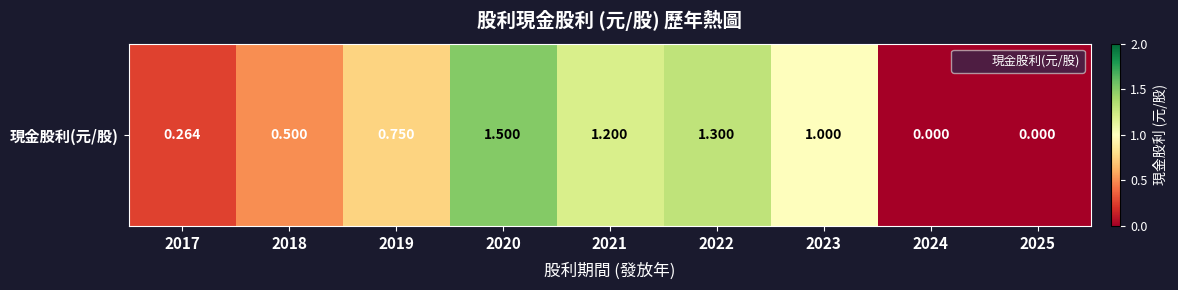

Reading left to right, transcribe all the data shown in this chart.

0.3	0.5	0.8	1.5	1.2	1.3	1.0	0.0	0.0